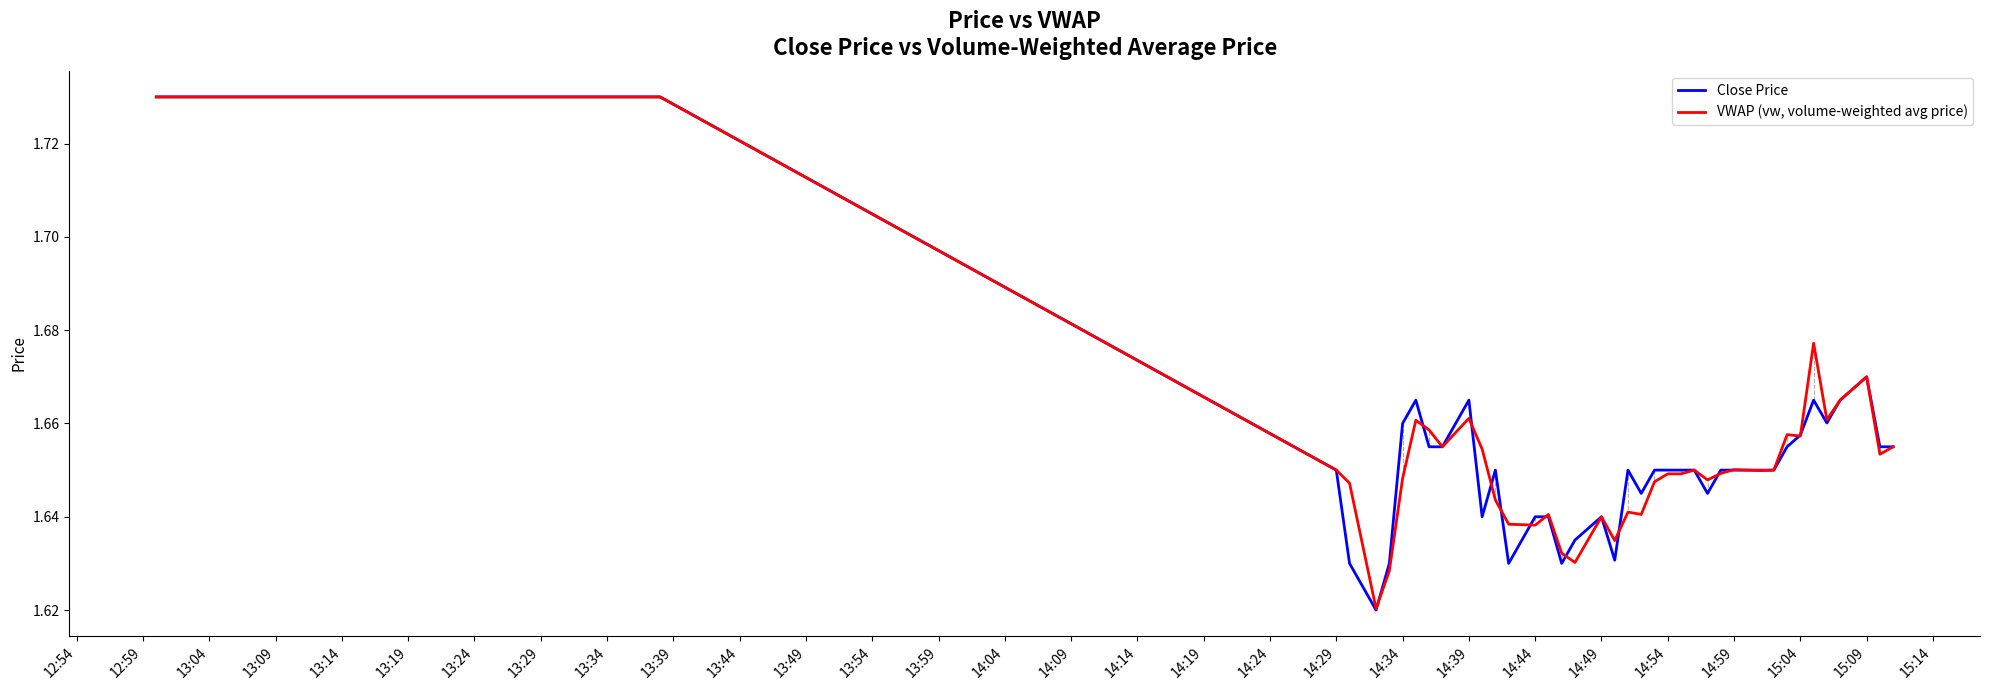

At how many categories does at least one series exceed 1?

40